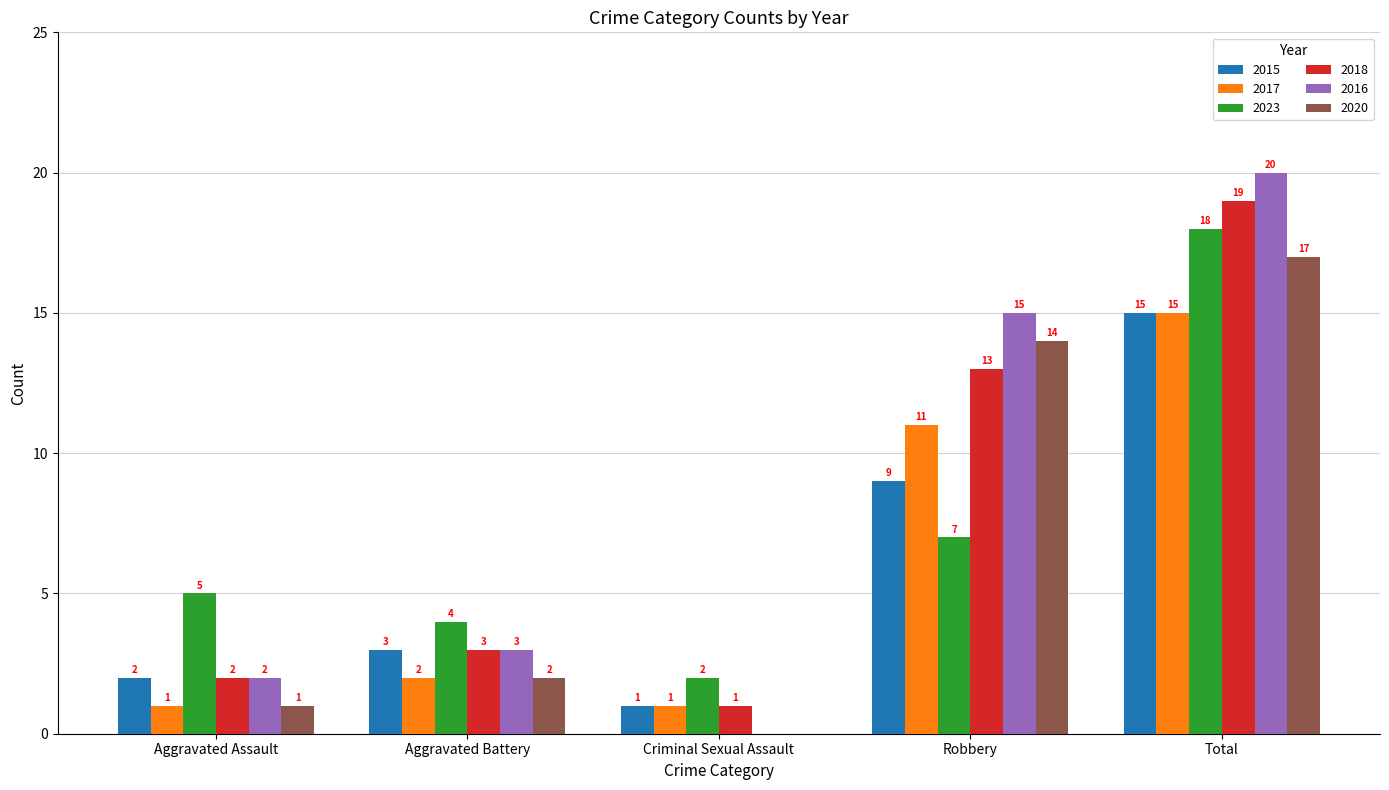

What is the sum of all 2023 values?

36